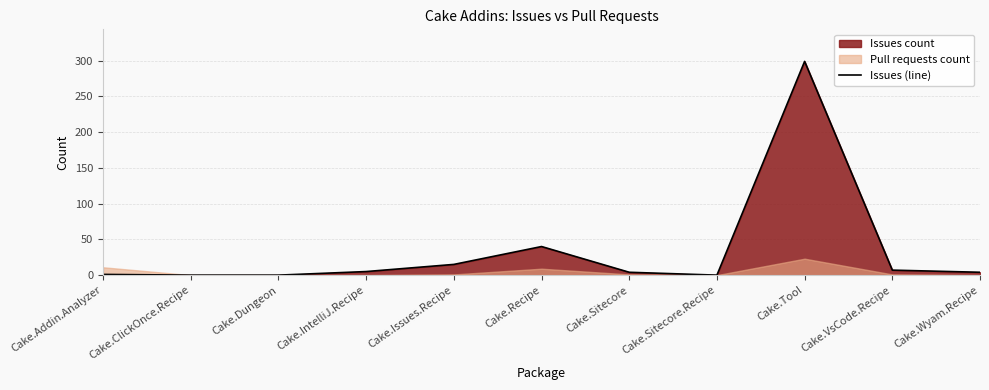

Rank the categories by value from highest to lowest.

Cake.Tool, Cake.Recipe, Cake.Issues.Recipe, Cake.VsCode.Recipe, Cake.IntelliJ.Recipe, Cake.Sitecore, Cake.Wyam.Recipe, Cake.Addin.Analyzer, Cake.ClickOnce.Recipe, Cake.Dungeon, Cake.Sitecore.Recipe